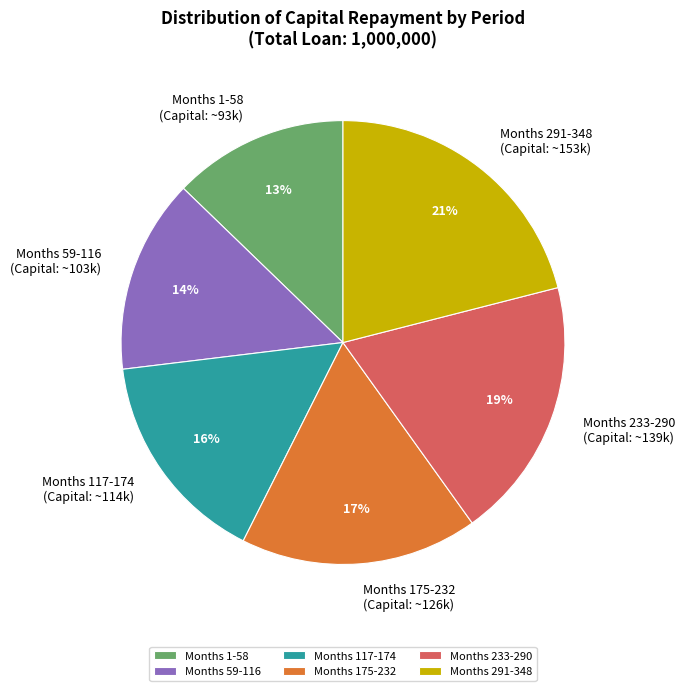

What percentage is the Months 233-290 slice, to the nearest percent?

19%